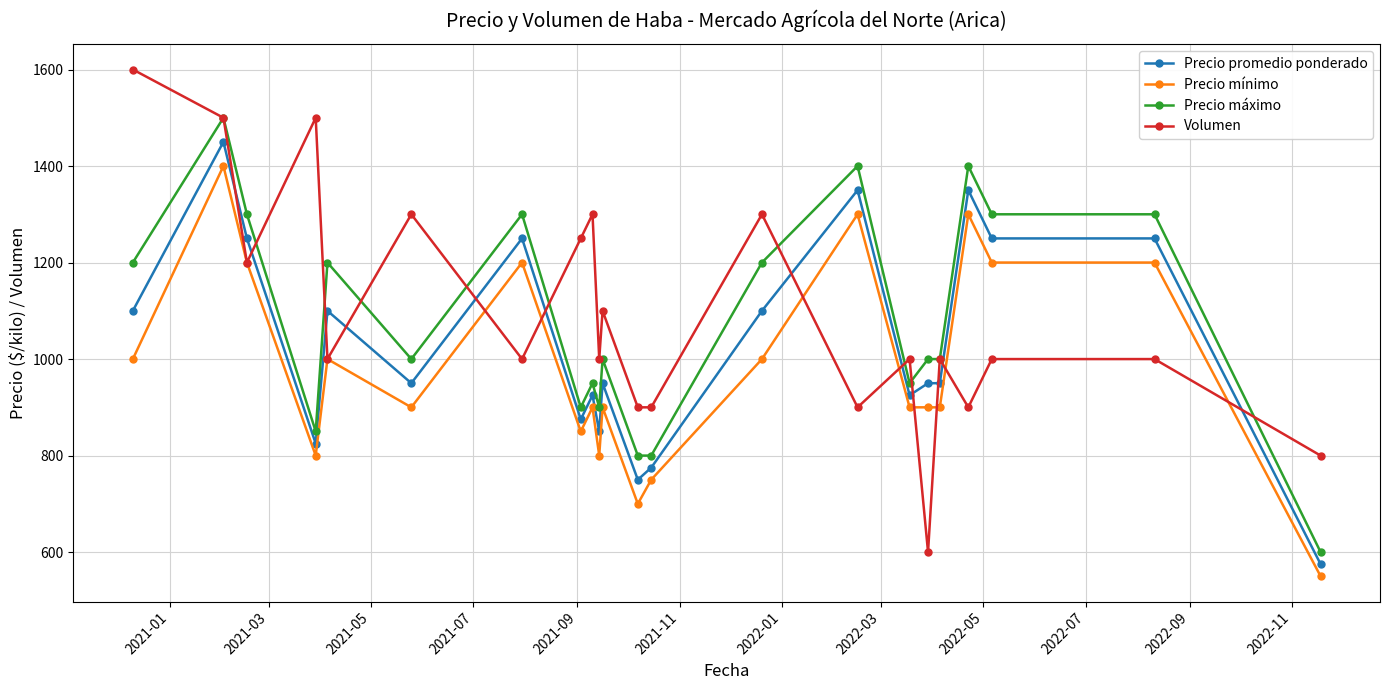

What is the value of the Precio promedio ponderado point at the 18th from the left?

950